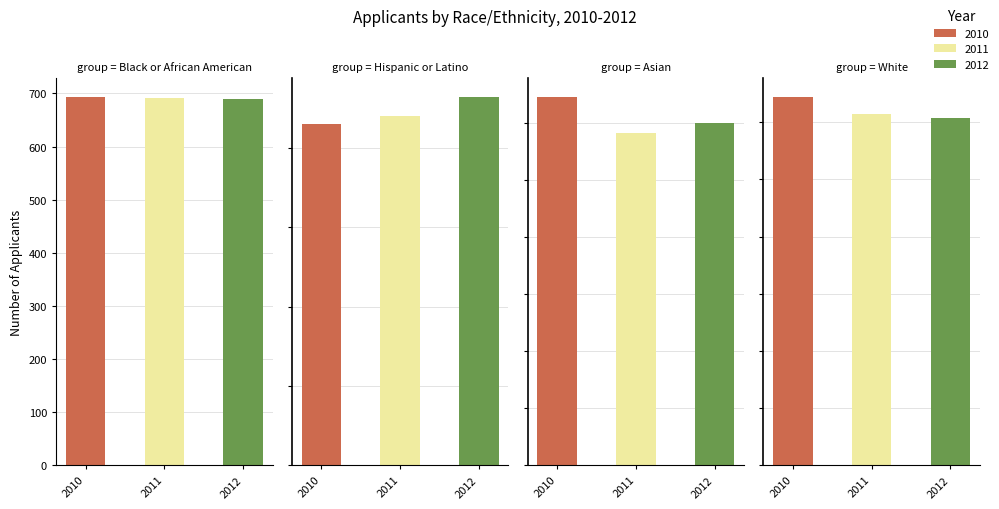

At which label does Black or African American reach its peak?

2010